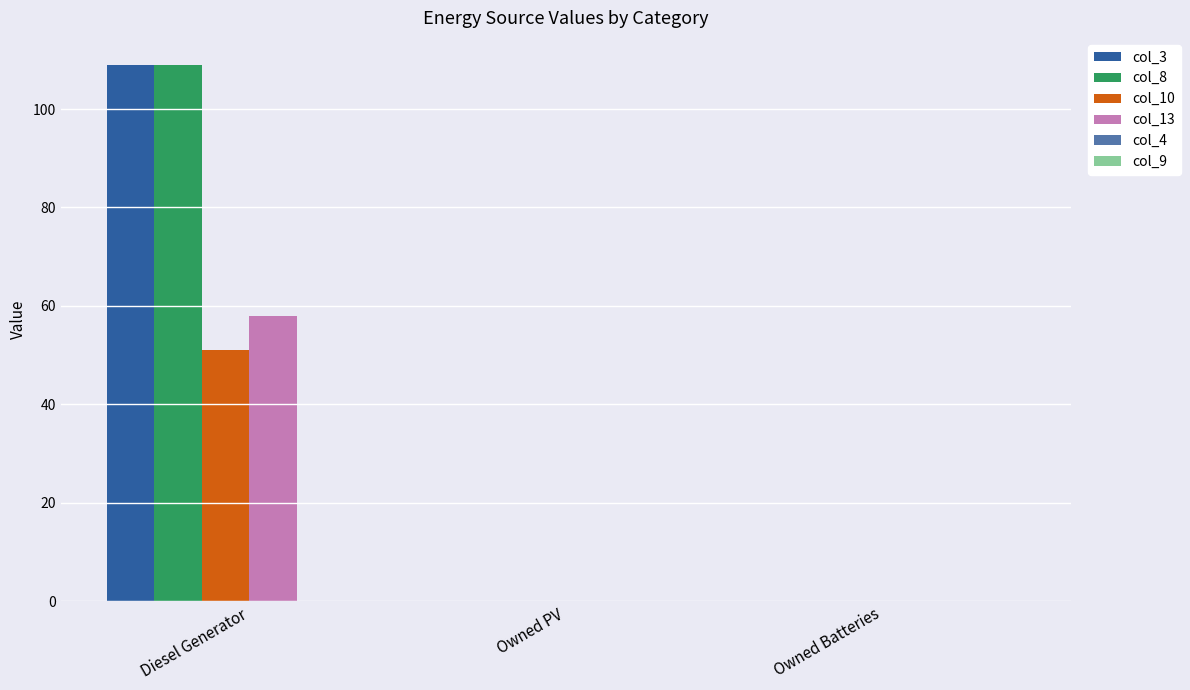

Read the col_13 value at Diesel Generator, to the nearest 10.

60